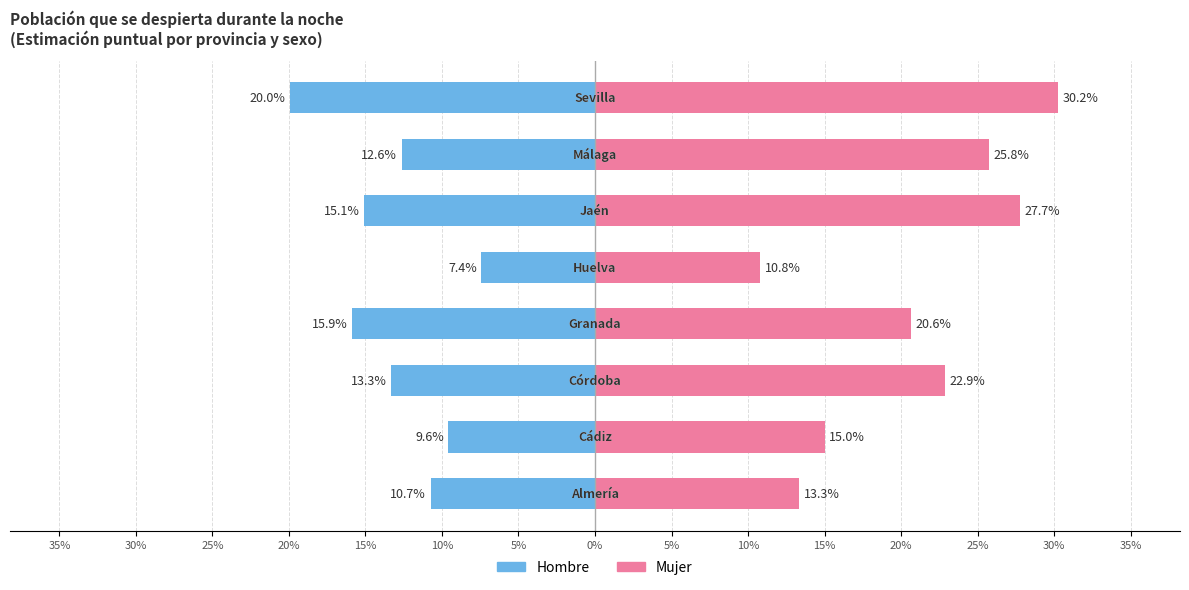

At how many categories does at least one series exceed 27?

2